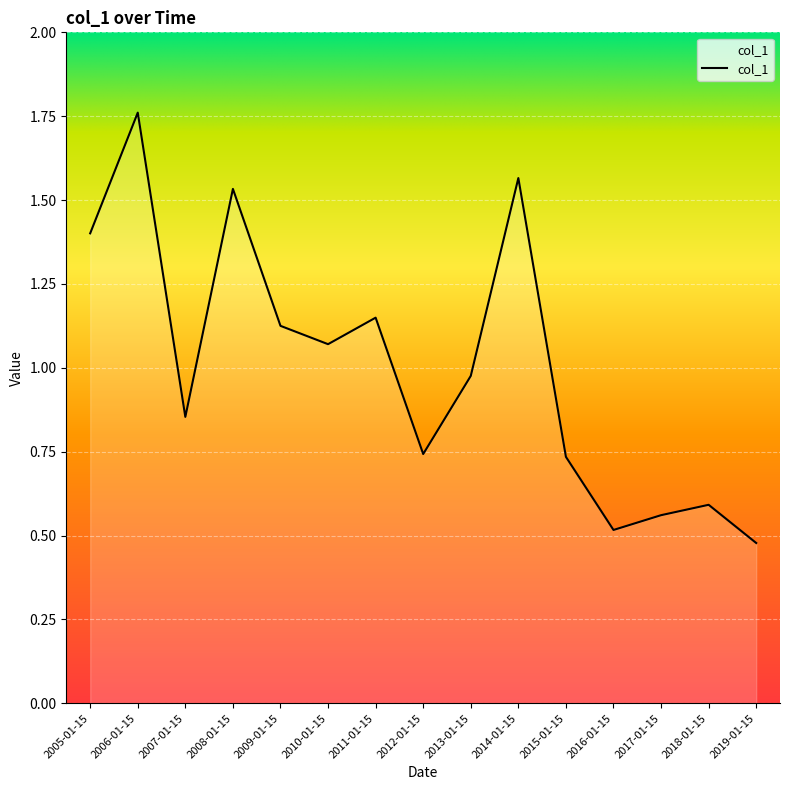

Where is the data nearest to the value 1?

2013-01-15